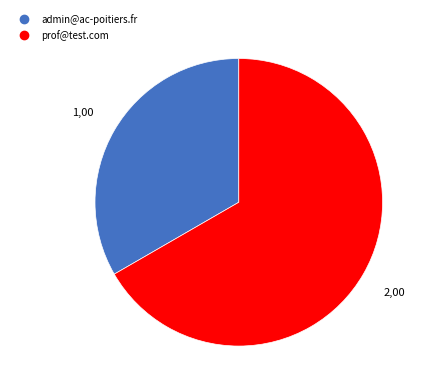

What is the largest slice in the pie chart?

prof@test.com